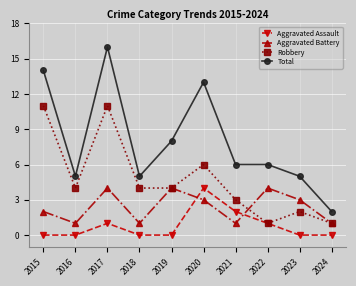

Between 2019 and 2023, which series saw the biggest shift?

Total